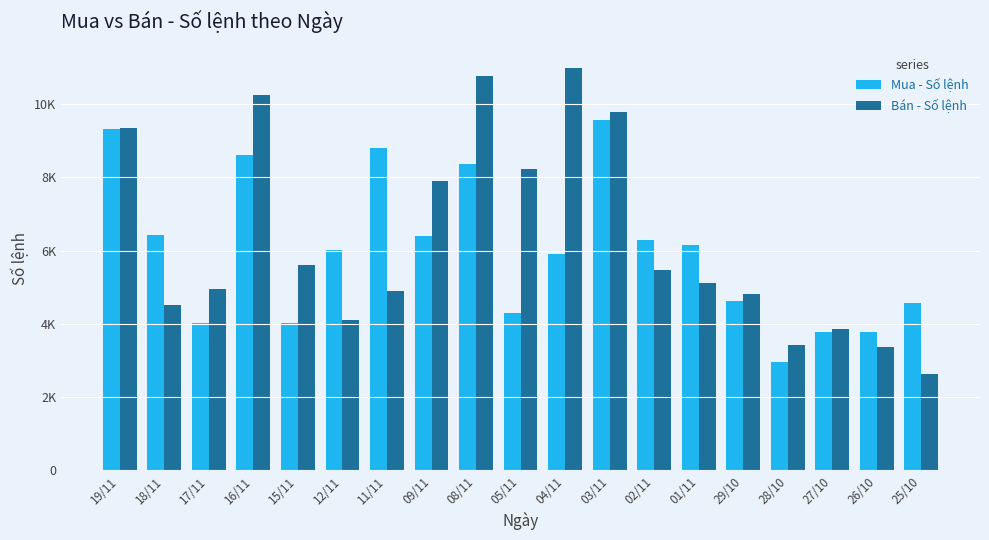

What position from the right is 19/11?

19